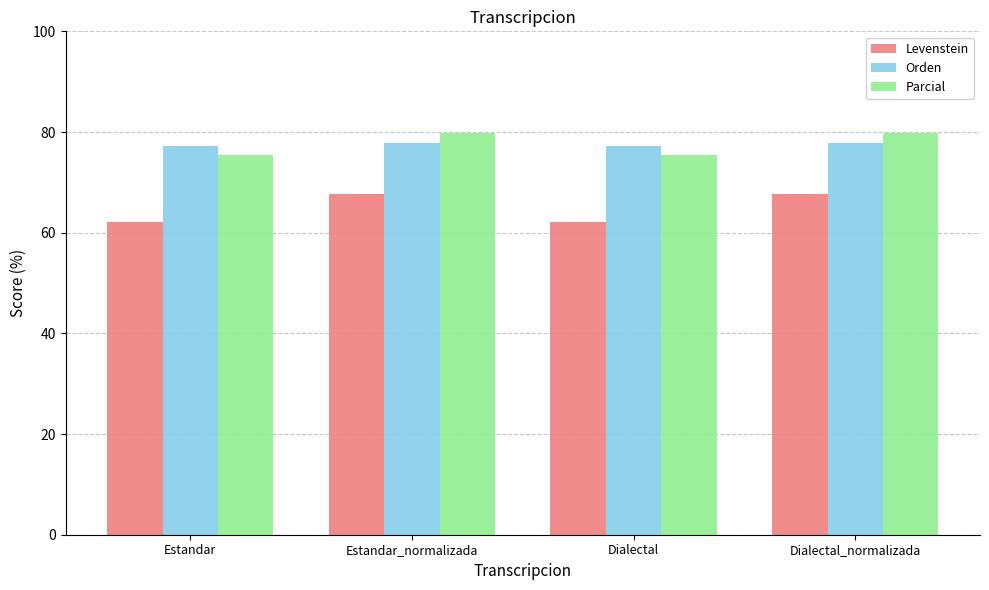

Reading left to right, what are all the values shown in this chart?

Levenstein: Estandar=62.2	Estandar_normalizada=67.6	Dialectal=62.2	Dialectal_normalizada=67.6
Orden: Estandar=77.3	Estandar_normalizada=77.7	Dialectal=77.3	Dialectal_normalizada=77.7
Parcial: Estandar=75.5	Estandar_normalizada=79.8	Dialectal=75.5	Dialectal_normalizada=79.8